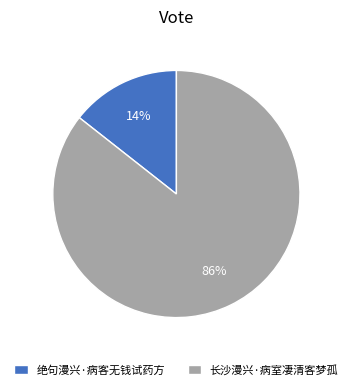

How many slices are in this pie chart?

2